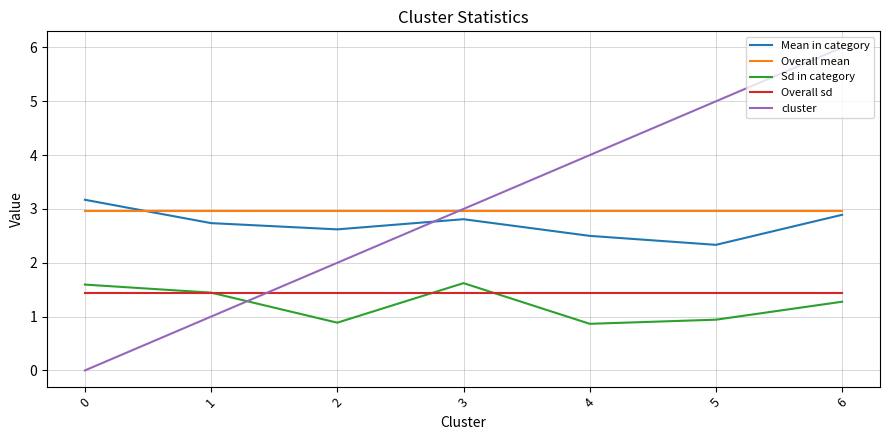

At 2, list the series in order from largest to smallest.

Overall mean, Mean in category, cluster, Overall sd, Sd in category